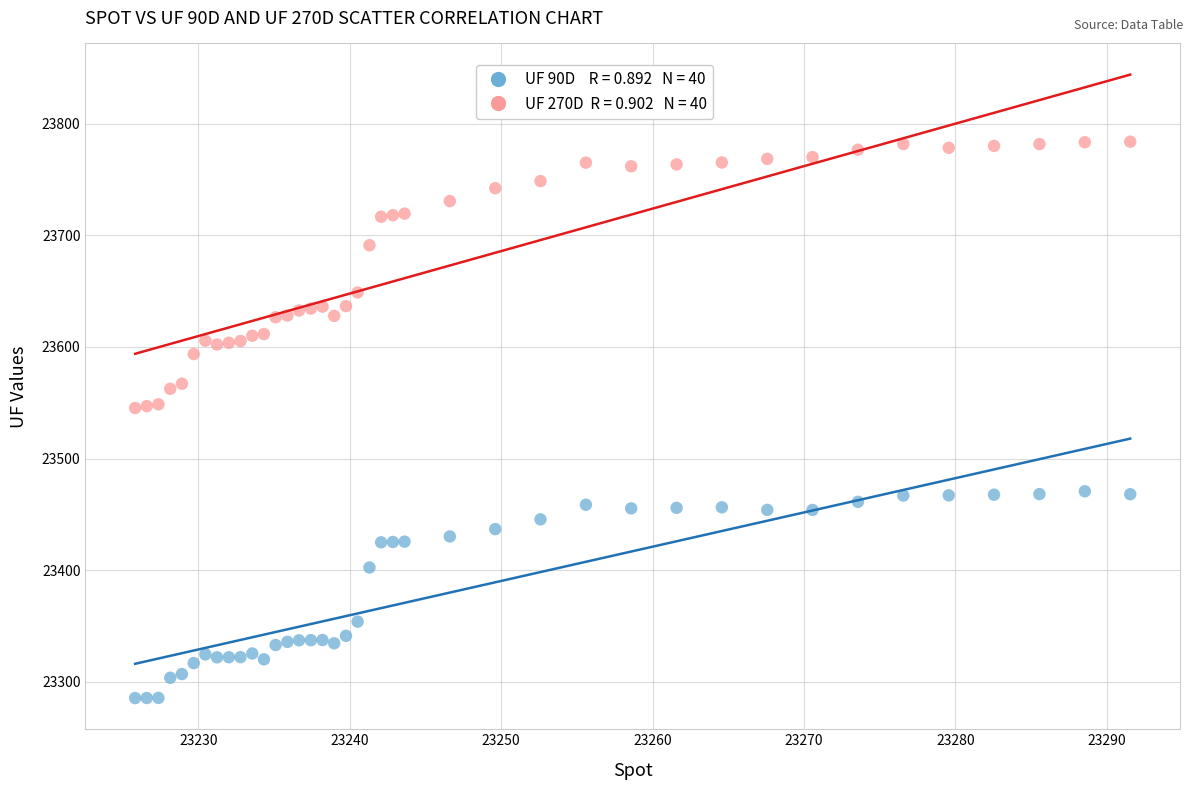

Across all data points, what is the range of Y values (max minus min)?

498.3